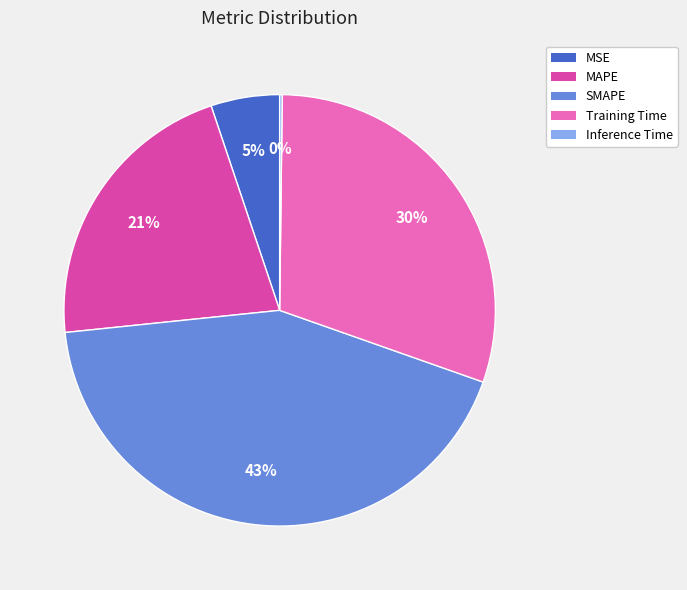

What is the ratio of the value at MSE to the value at Training Time?

0.2